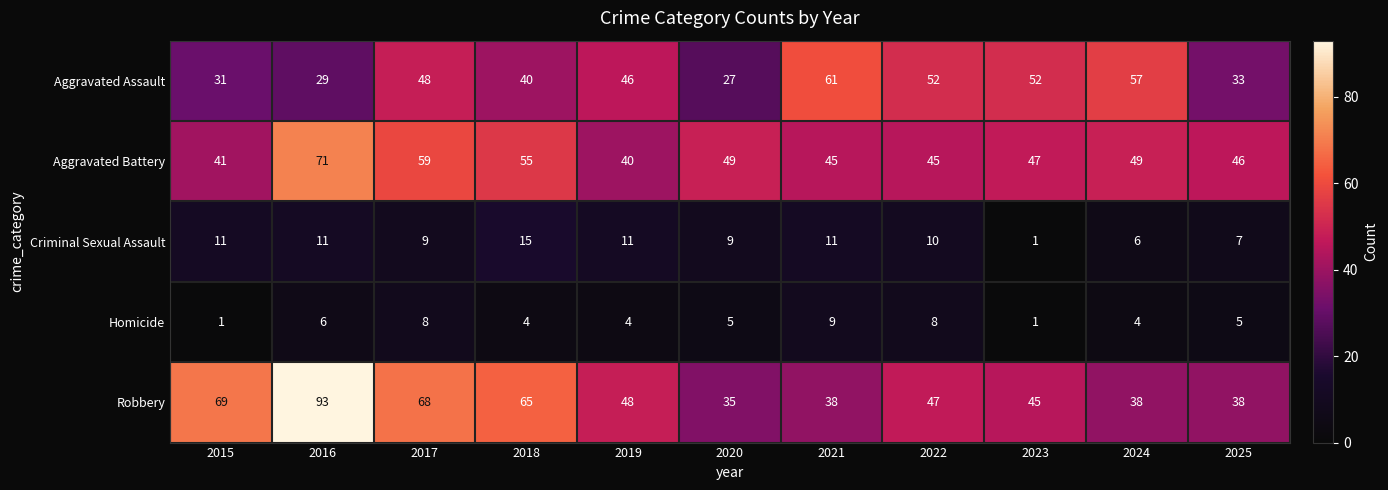

What is the total value across all series at 2023?

146